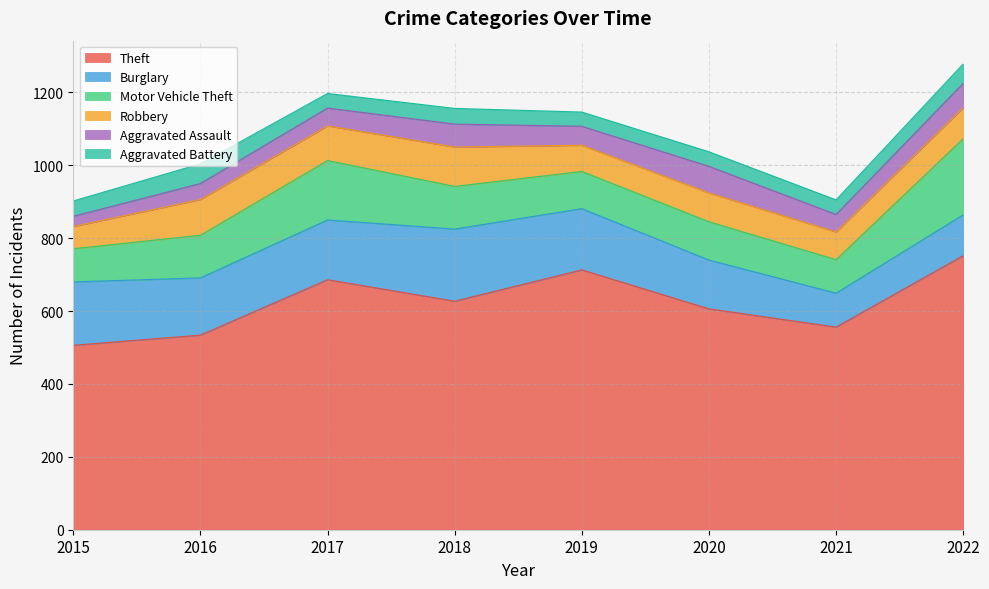

At which label does Robbery reach its peak?

2018